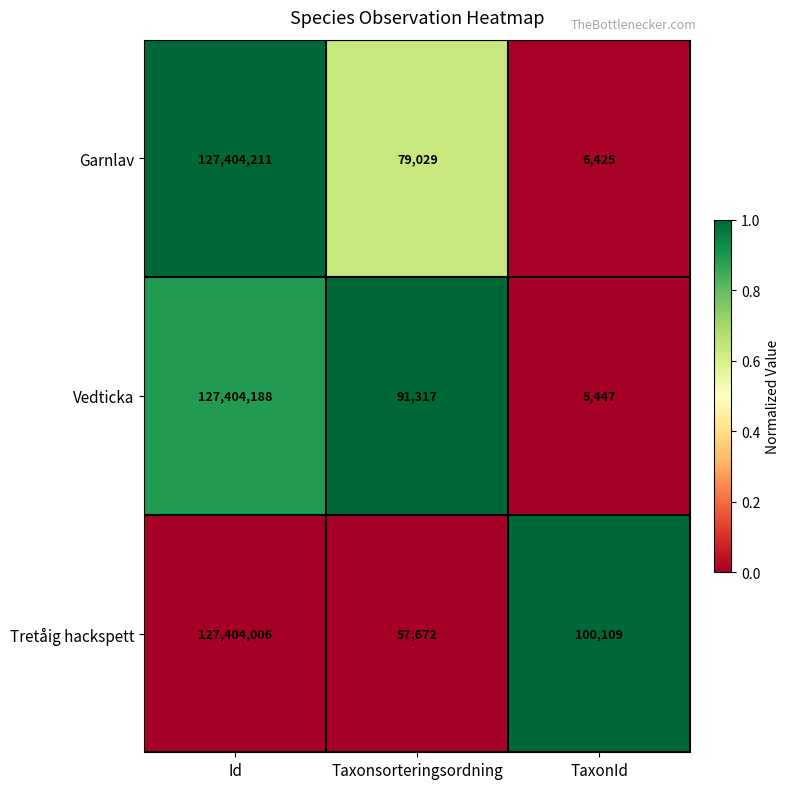

List the series in order of their peak value, lowest first.

Tretåig hackspett, Vedticka, Garnlav